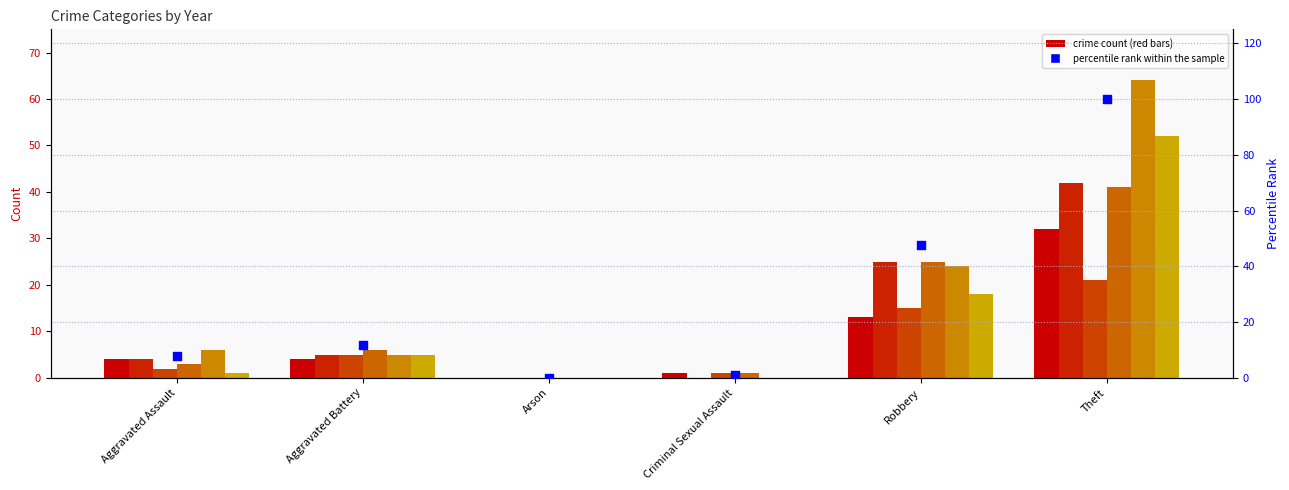

Which has a higher value, Theft or Aggravated Battery?

Theft